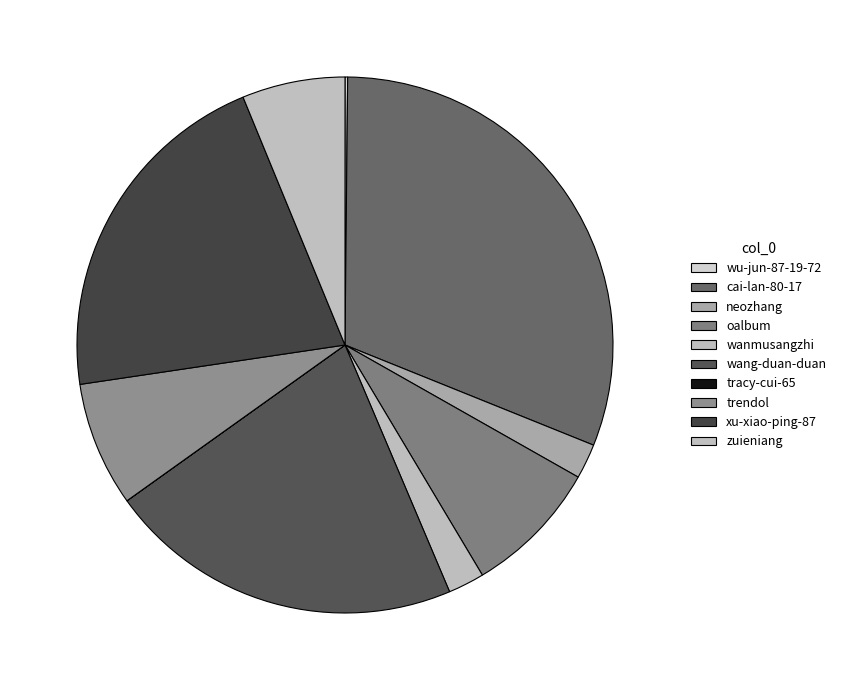

Rank the categories by value from highest to lowest.

cai-lan-80-17, wang-duan-duan, xu-xiao-ping-87, oalbum, trendol, zuieniang, wanmusangzhi, neozhang, wu-jun-87-19-72, tracy-cui-65